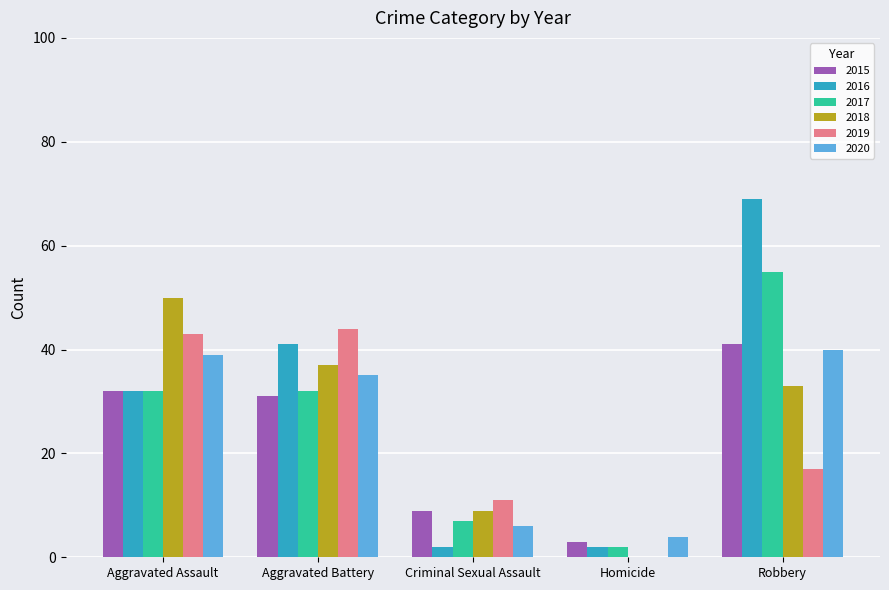

What is the sum of all 2018 values?

129